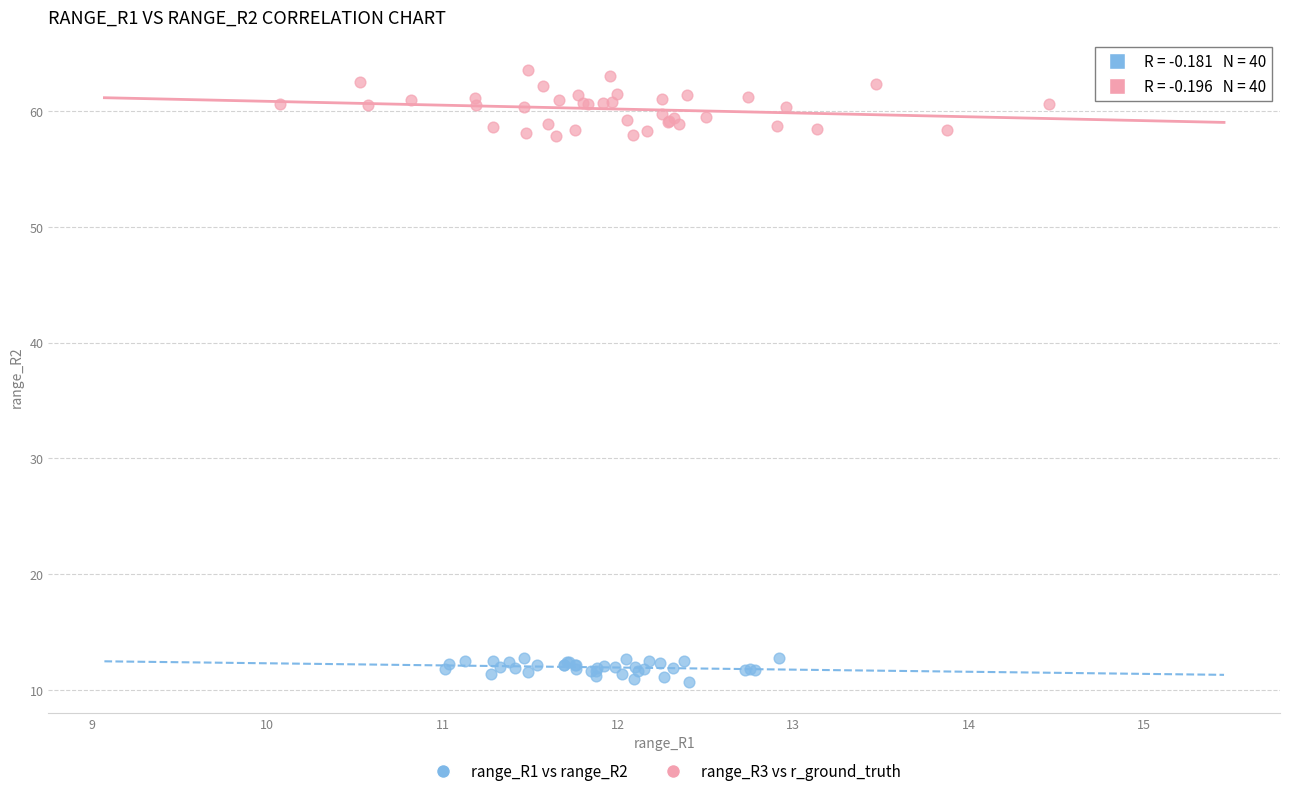

Which series has the largest Y range (max minus min)?

range_R3 vs r_ground_truth